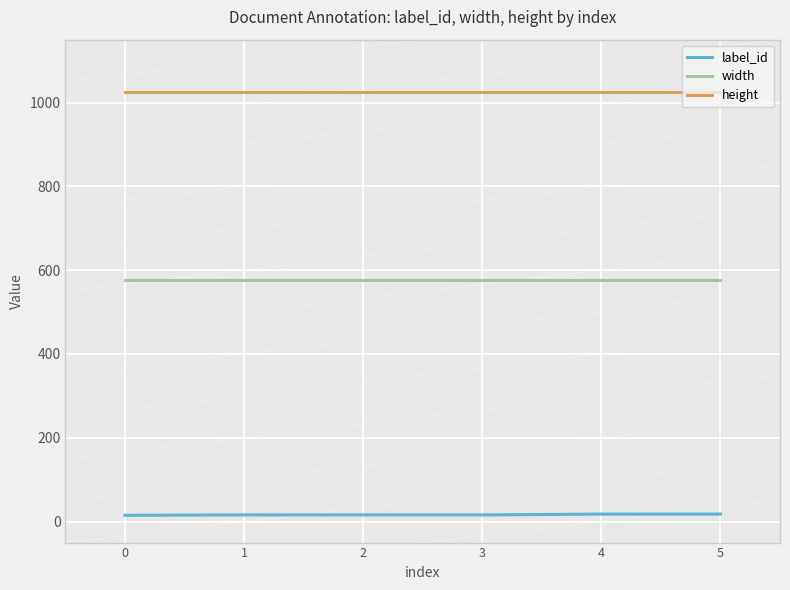

How many categories are shown in the chart?

6